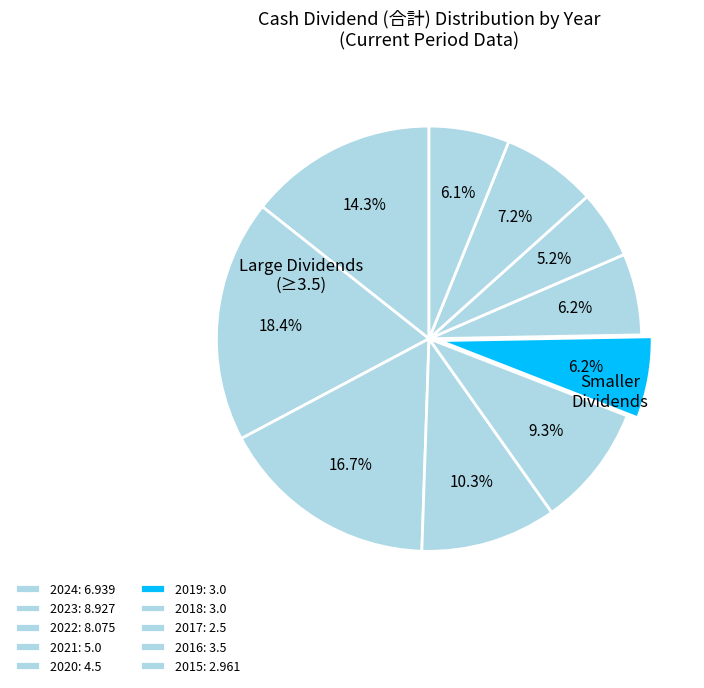

To the nearest percent, what is the difference between the 2015 and 2021 slice percentages?

4%